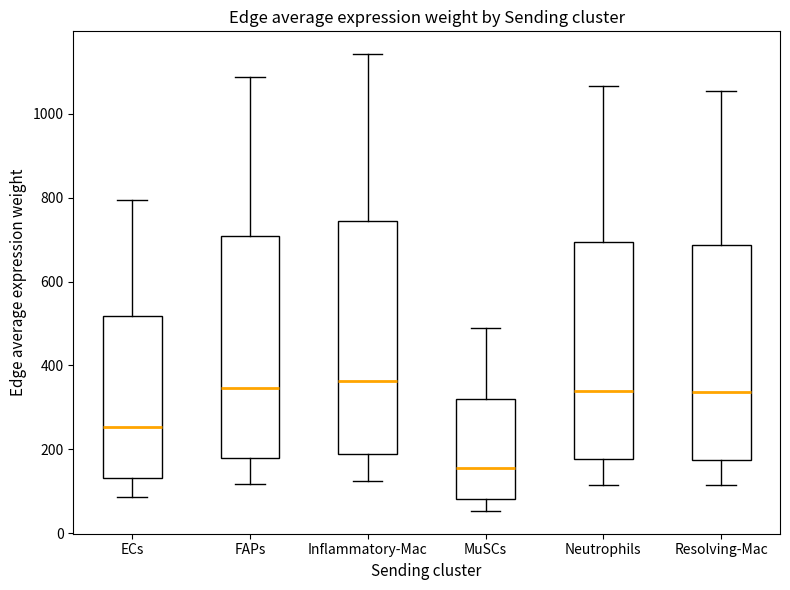

Comparing the boxes themselves (not the whiskers), which one is the tallest?

Inflammatory-Mac